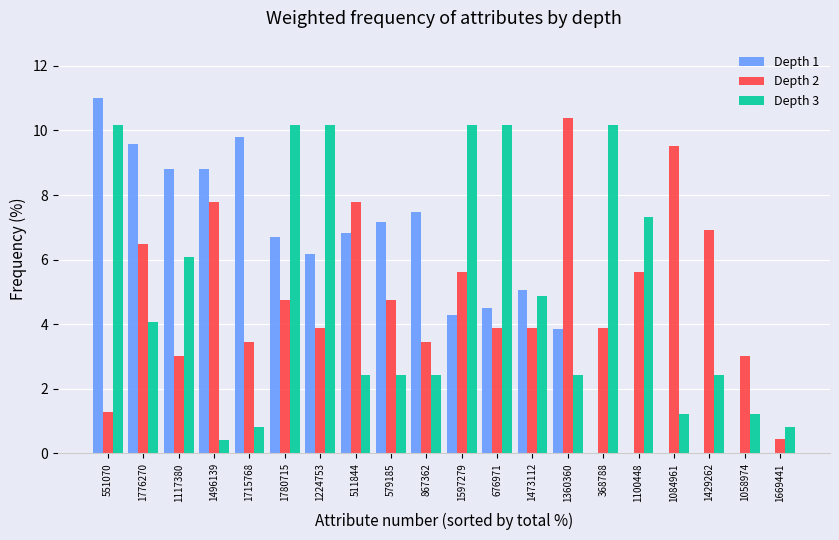

Where does the Depth 3 series first go above 4?

551070